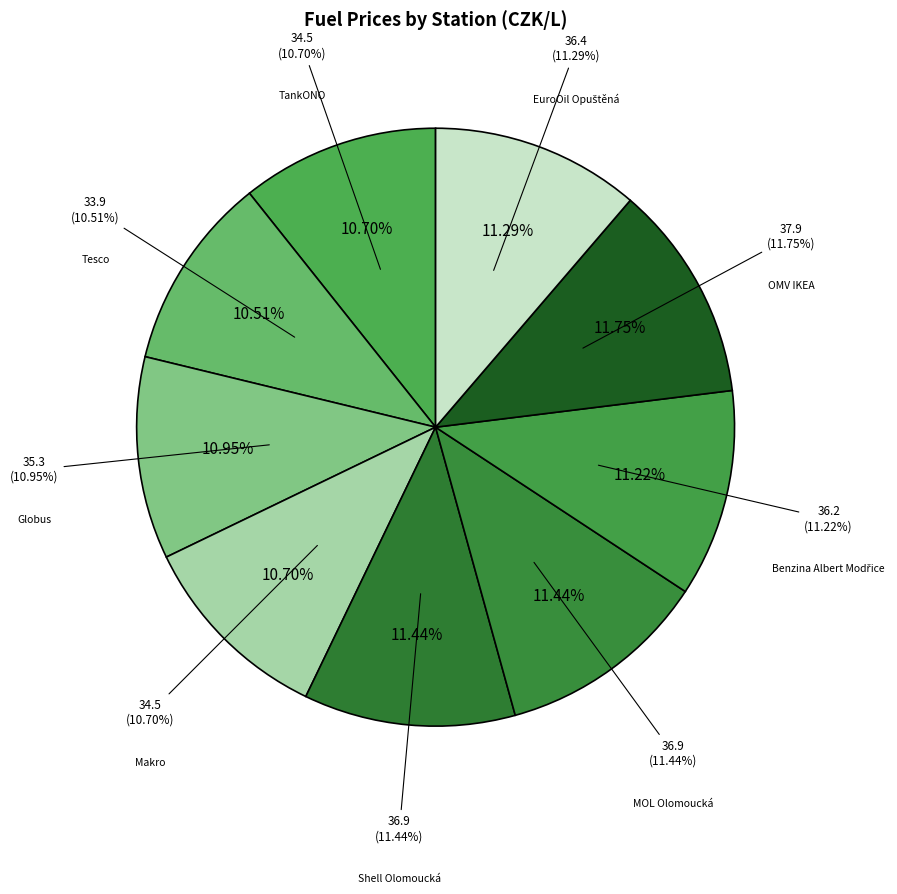

Which has a higher value, Shell Olomoucká or MOL Olomoucká?

Shell Olomoucká